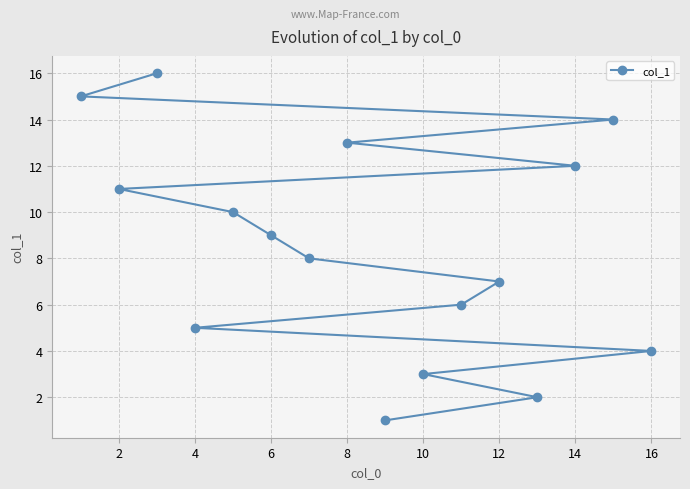

What is the greatest value displayed?

16